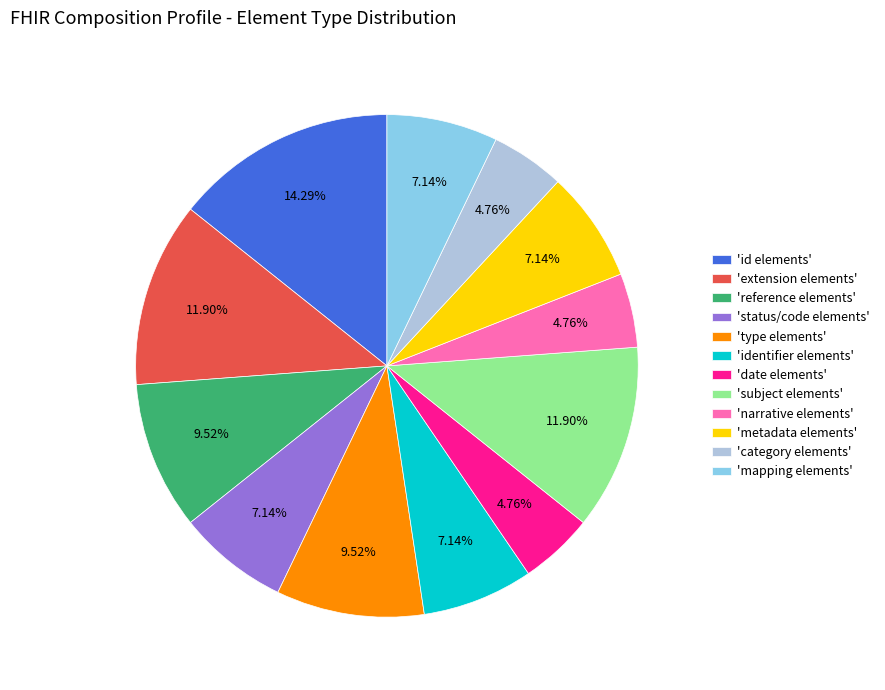

Does 'date elements' represent more than half of the total?

No